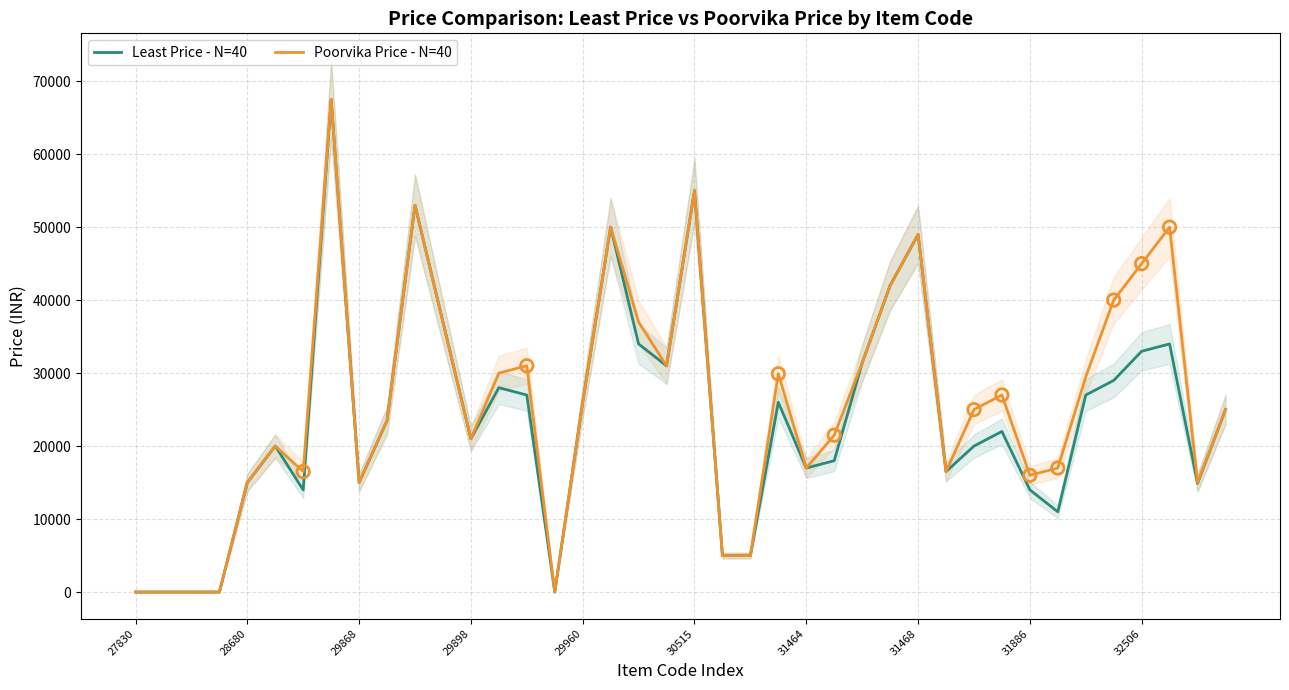

Which series has the largest total across all categories?

Poorvika Price - N=40